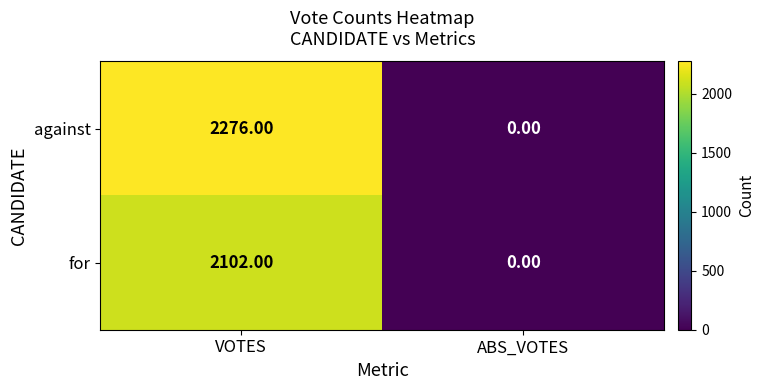

Rank the categories by against value from lowest to highest.

ABS_VOTES, VOTES